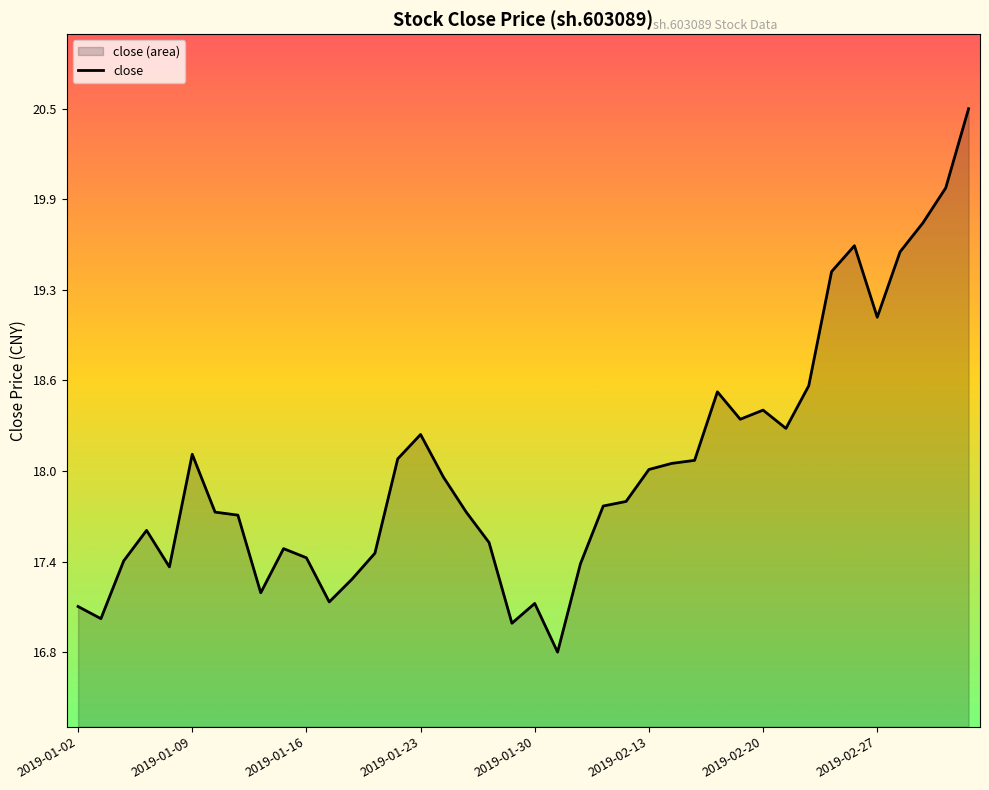

The chart shows a value of 27.5 at 2019-01-16. True or false?

False